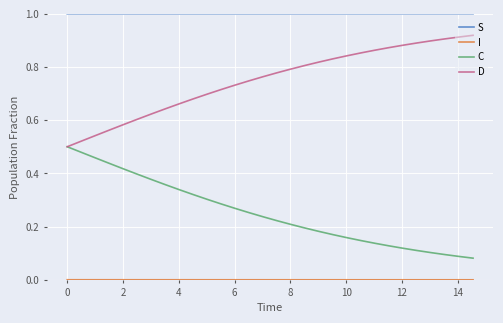

What is the maximum value shown in the chart?

1.0